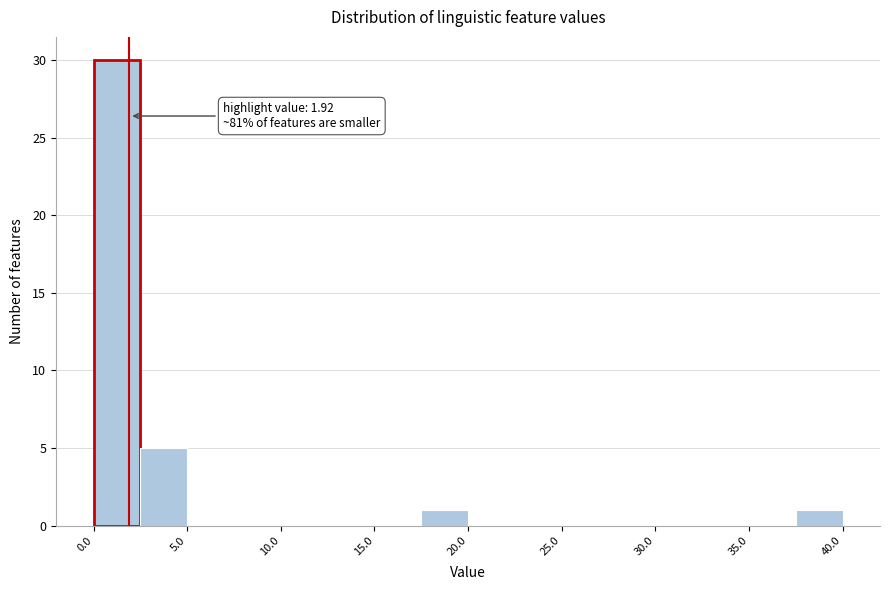

Over which range of the x-axis is the bar tallest?

0.0 to 2.5